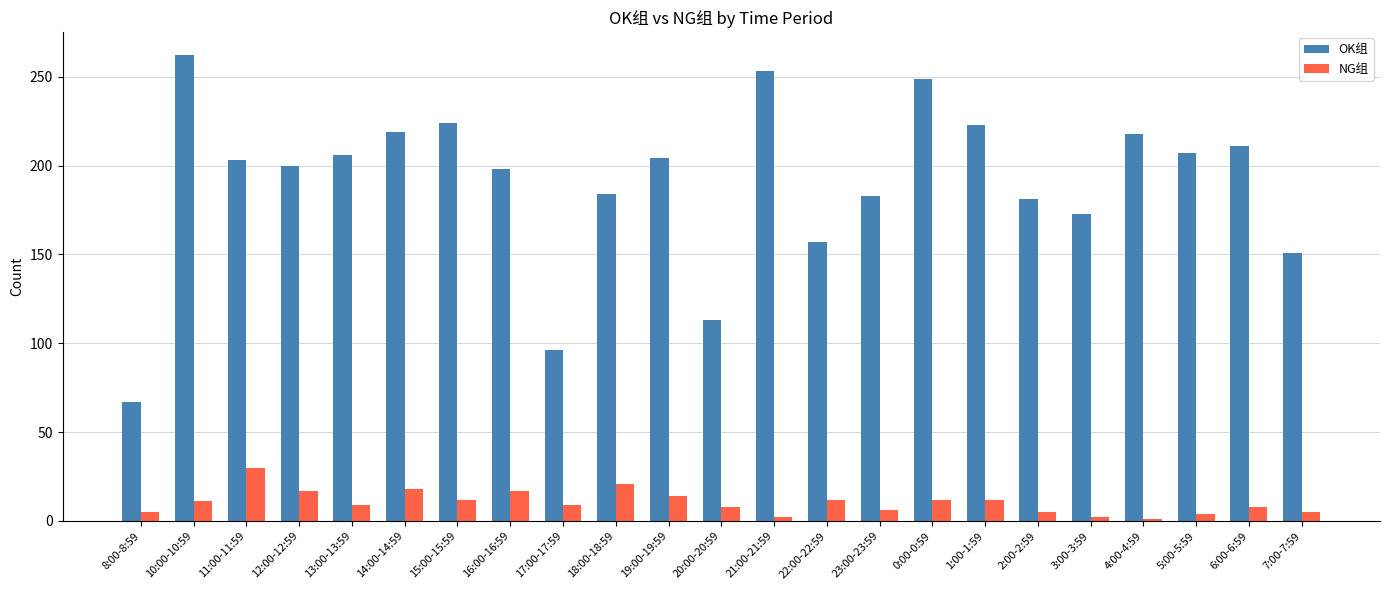

What is the minimum value shown in the chart?

1